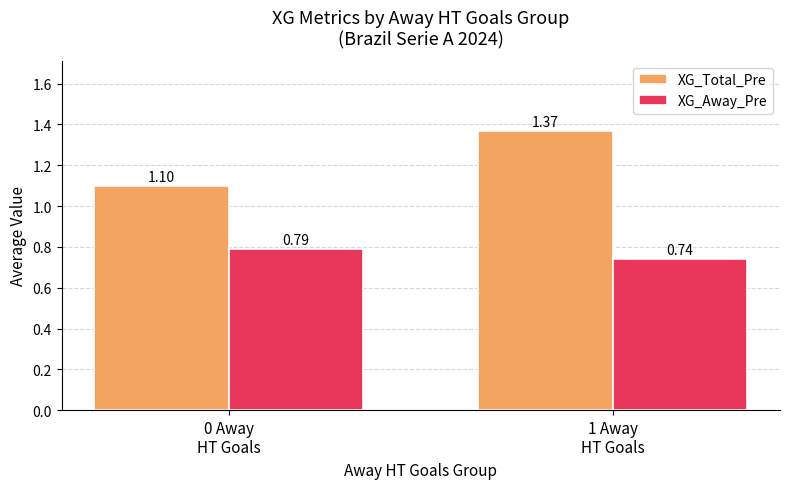

At which category does the chart reach its peak across all series?

1 Away
HT Goals